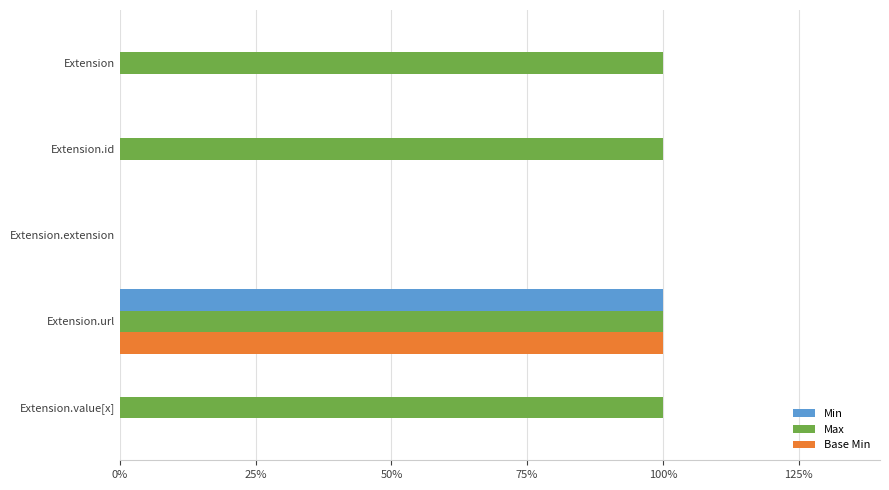

What are all the series names shown in the legend?

Min, Max, Base Min